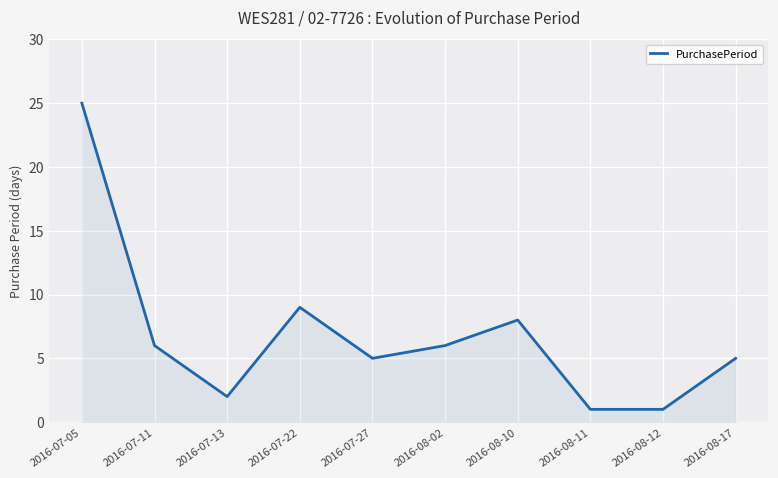

True or false: the data shows 8 at 2016-07-11.

False